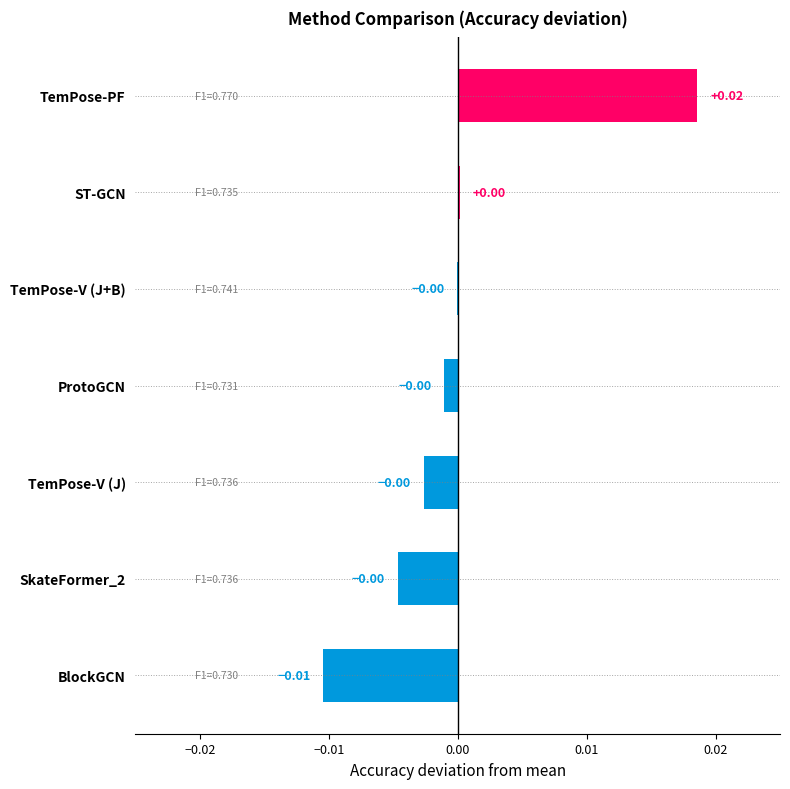

How many values are above zero?

2